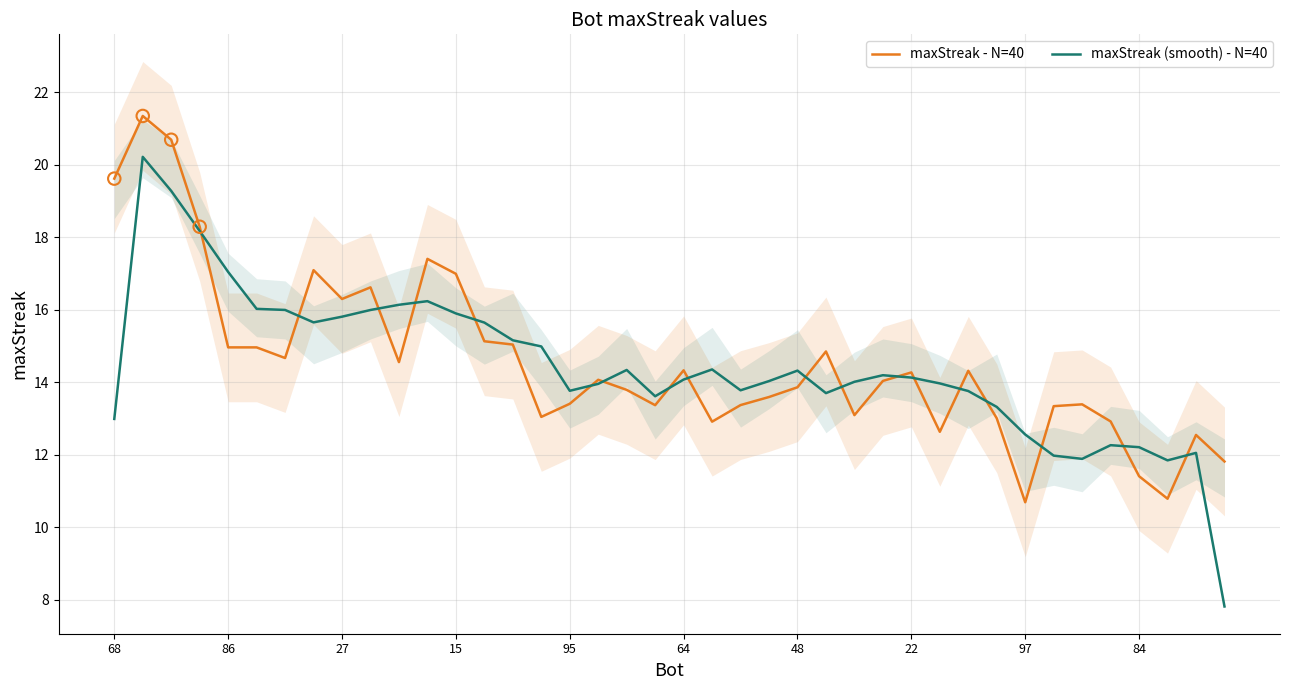

What is the total value across all series at 19?

27.0